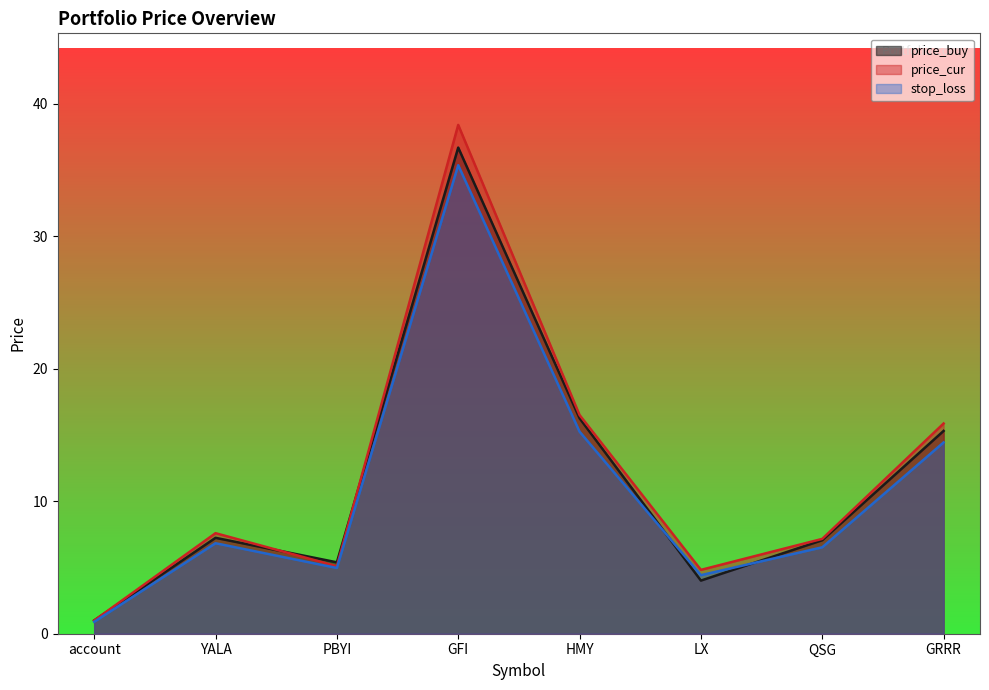

True or false: price_cur and stop_loss cross at least once.

False